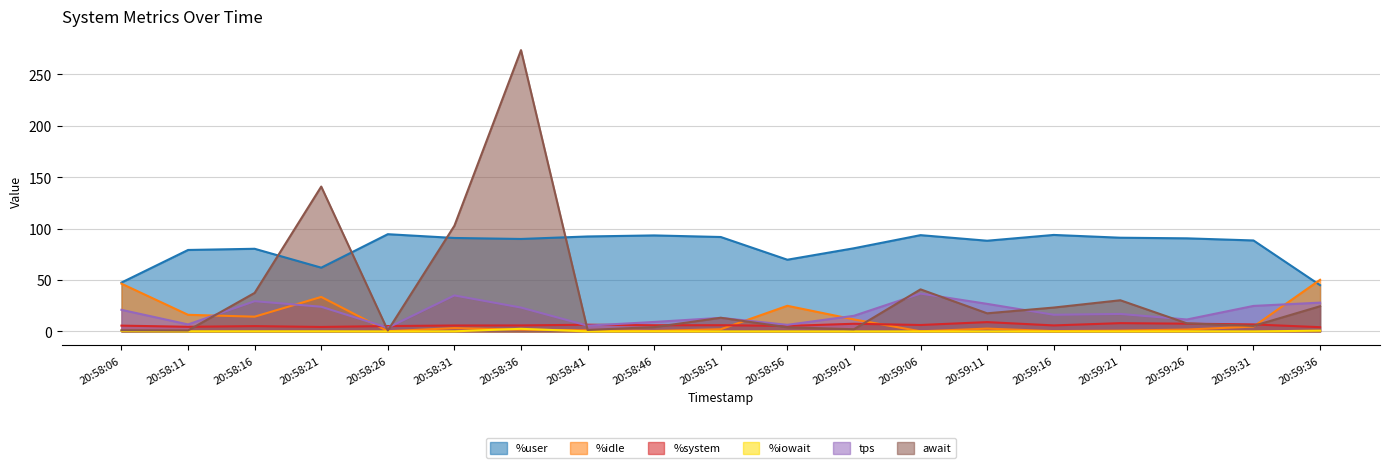

Reading left to right, extract all data points from this chart.

%user: 20:58:06=47.5	20:58:11=79.2	20:58:16=80.4	20:58:21=62.0	20:58:26=94.6	20:58:31=90.9	20:58:36=90.0	20:58:41=92.4	20:58:46=93.4	20:58:51=91.8	20:58:56=69.8	20:59:01=80.9	20:59:06=93.7	20:59:11=88.2	20:59:16=93.9	20:59:21=91.2	20:59:26=90.6	20:59:31=88.5	20:59:36=45.0
%idle: 20:58:06=46.4	20:58:11=16.1	20:58:16=14.3	20:58:21=33.5	20:58:26=0.2	20:58:31=3.2	20:58:36=1.7	20:58:41=1.1	20:58:46=0.5	20:58:51=2.1	20:58:56=24.9	20:59:01=11.7	20:59:06=0.1	20:59:11=2.7	20:59:16=0.3	20:59:21=0.8	20:59:26=1.8	20:59:31=4.7	20:59:36=50.2
%system: 20:58:06=5.6	20:58:11=4.5	20:58:16=5.2	20:58:21=4.3	20:58:26=5.2	20:58:31=5.8	20:58:36=5.8	20:58:41=6.5	20:58:46=6.0	20:58:51=6.0	20:58:56=5.3	20:59:01=7.4	20:59:06=6.2	20:59:11=9.1	20:59:16=5.8	20:59:21=8.0	20:59:26=7.5	20:59:31=6.8	20:59:36=4.1
%iowait: 20:58:06=0.4	20:58:11=0.1	20:58:16=0.1	20:58:21=0.1	20:58:26=0.0	20:58:31=0.1	20:58:36=2.5	20:58:41=0.0	20:58:46=0.1	20:58:51=0.0	20:58:56=0.0	20:59:01=0.0	20:59:06=0.0	20:59:11=0.0	20:59:16=0.0	20:59:21=0.0	20:59:26=0.1	20:59:31=0.0	20:59:36=0.7
tps: 20:58:06=21.0	20:58:11=6.8	20:58:16=29.4	20:58:21=24.0	20:58:26=3.6	20:58:31=35.0	20:58:36=23.2	20:58:41=5.6	20:58:46=9.2	20:58:51=13.2	20:58:56=6.4	20:59:01=15.2	20:59:06=36.8	20:59:11=26.8	20:59:16=16.2	20:59:21=17.0	20:59:26=11.6	20:59:31=24.8	20:59:36=28.0
await: 20:58:06=1.1	20:58:11=0.9	20:58:16=37.5	20:58:21=140.9	20:58:26=0.9	20:58:31=102.8	20:58:36=273.7	20:58:41=1.4	20:58:46=4.2	20:58:51=13.3	20:58:56=4.0	20:59:01=2.1	20:59:06=40.9	20:59:11=17.6	20:59:16=23.2	20:59:21=30.3	20:59:26=7.9	20:59:31=5.3	20:59:36=24.5